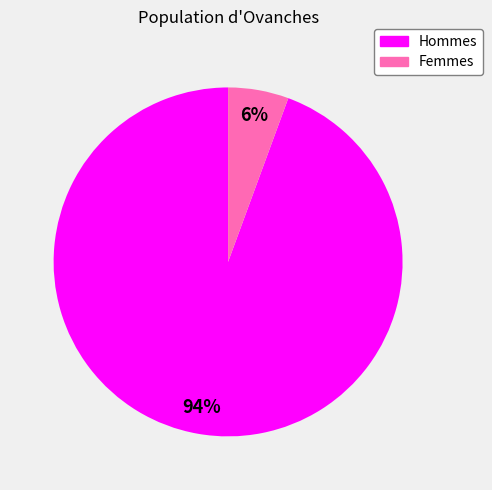

What is the largest slice in the pie chart?

Hommes